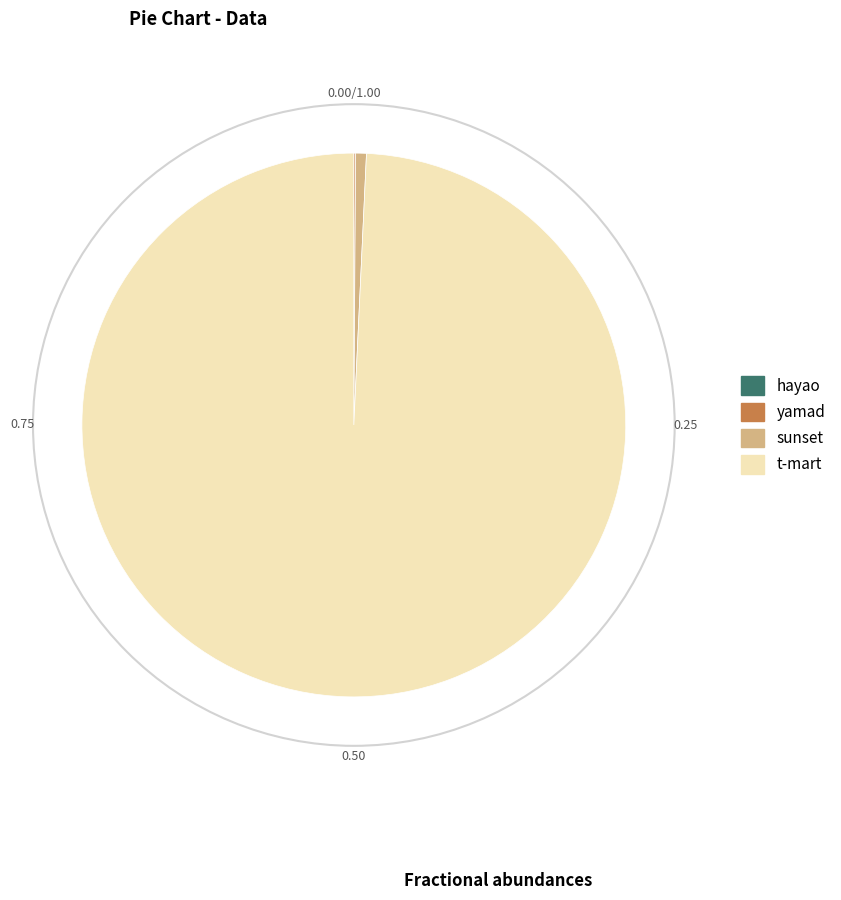

Which slice represents more than half of the pie?

t-mart